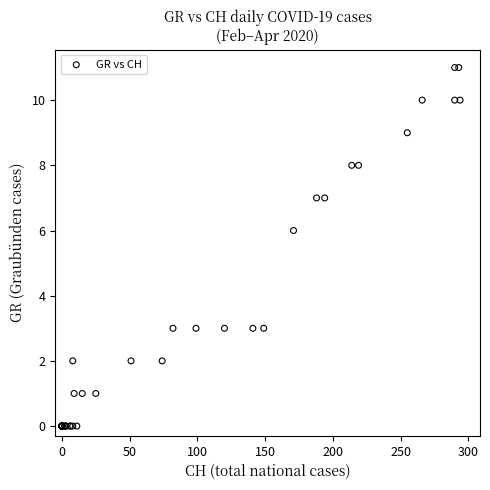

What Y value in the scatter plot is closest to 5?

6